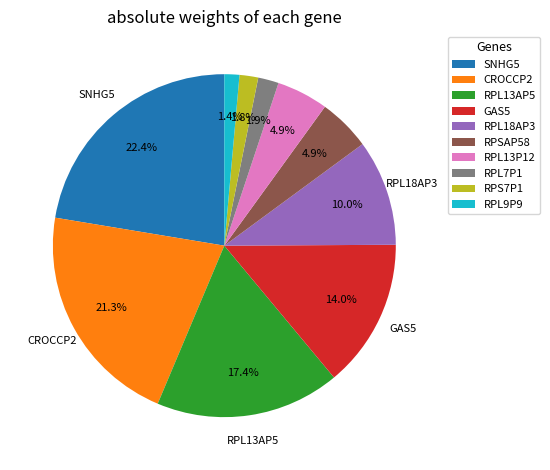

Is there a majority slice in this chart?

No